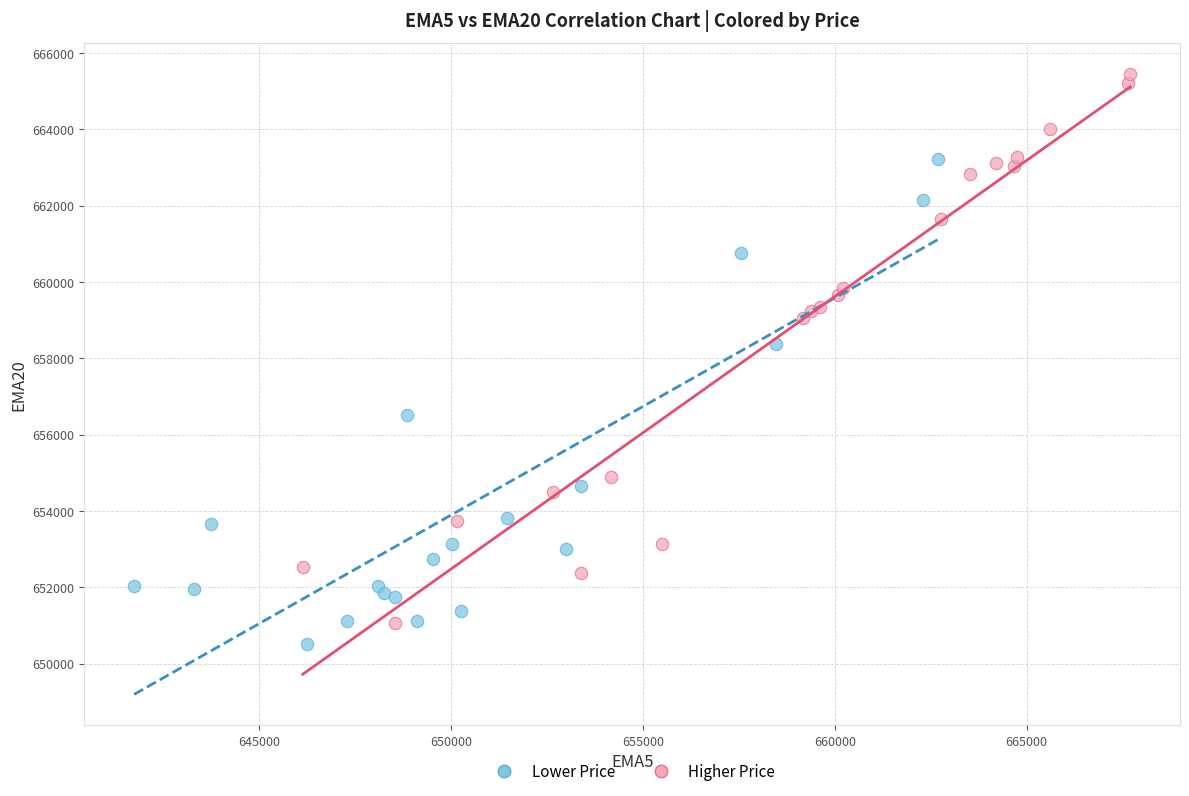

What are all the series names shown in the legend?

Lower Price, Higher Price